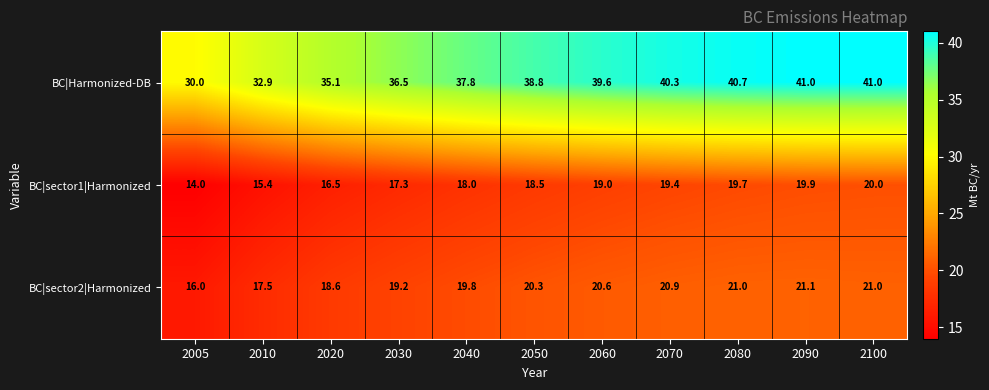

How many series are shown in this chart?

3